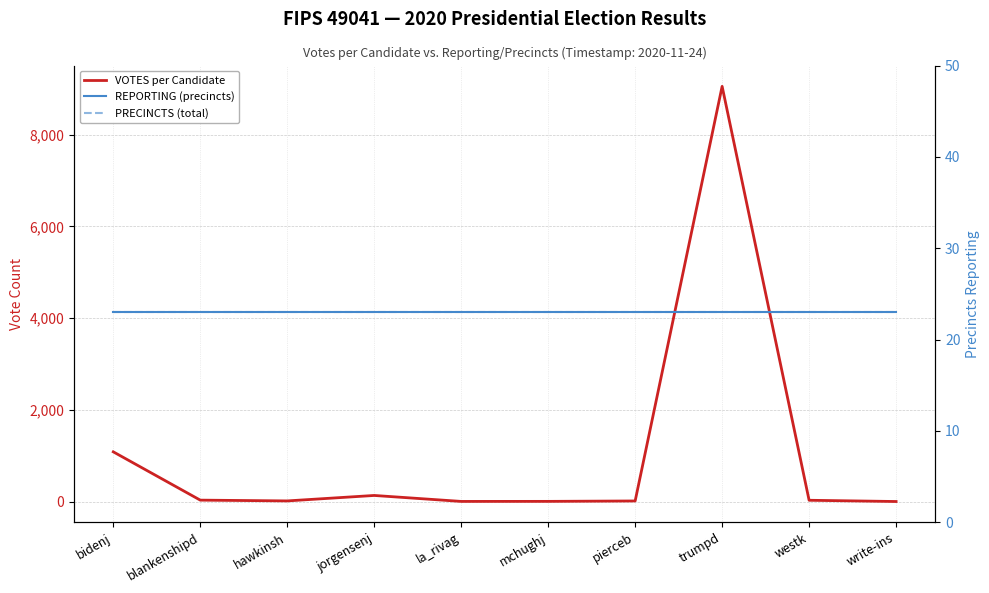

What position from the left is bidenj?

1